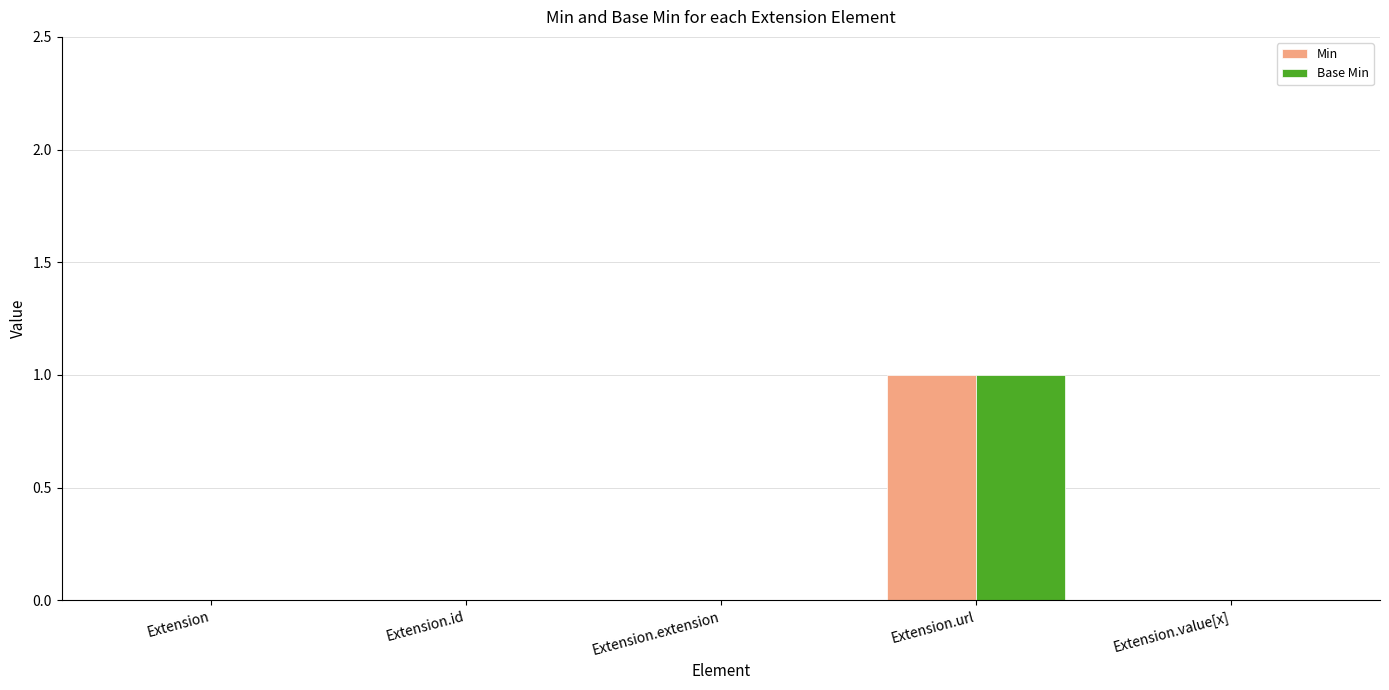

The value of Base Min at Extension.value[x] is 1. True or false?

False